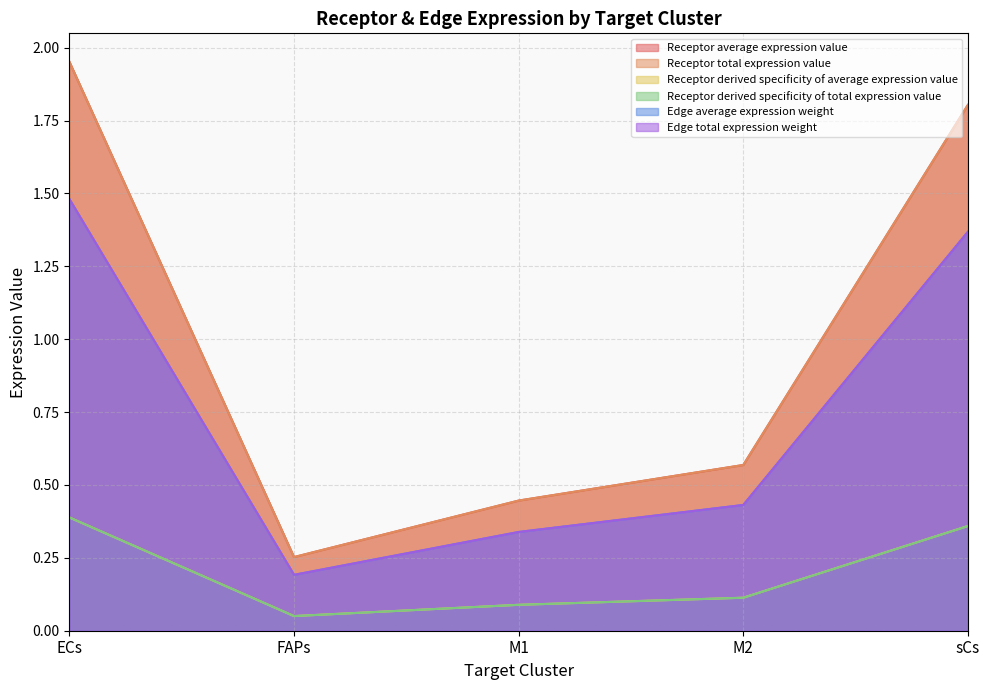

Where is the first local minimum for Receptor average expression value?

FAPs